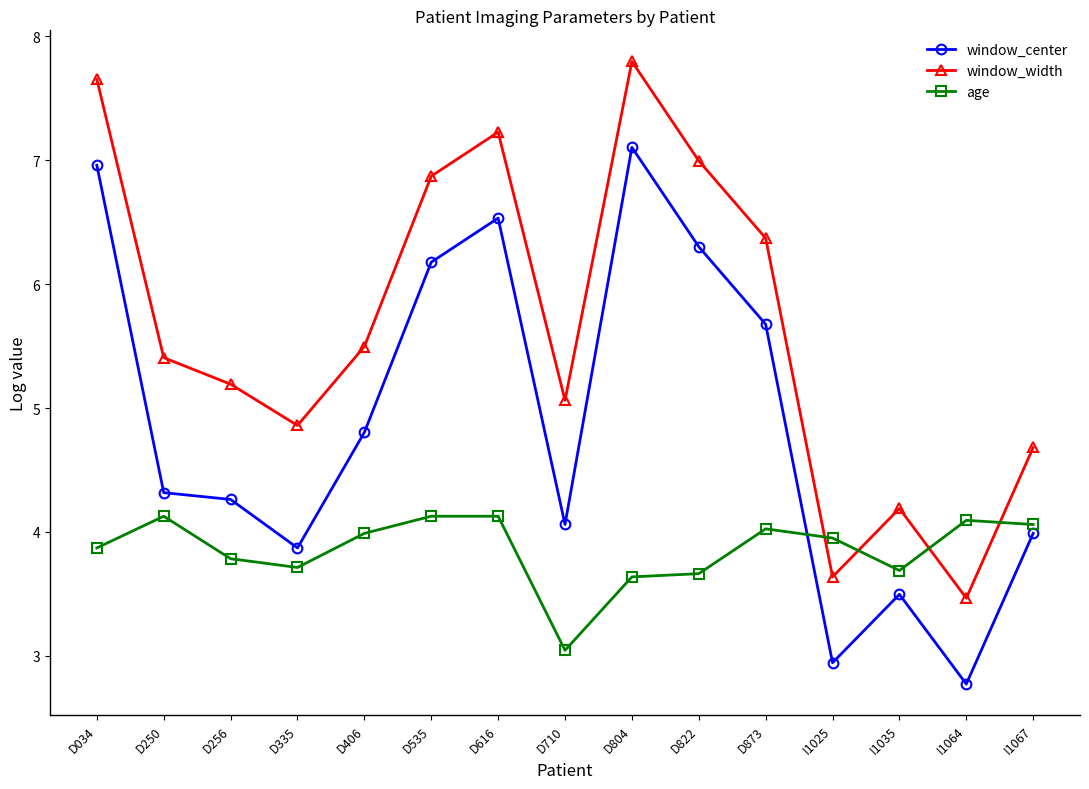

At how many categories does at least one series exceed 3?

15